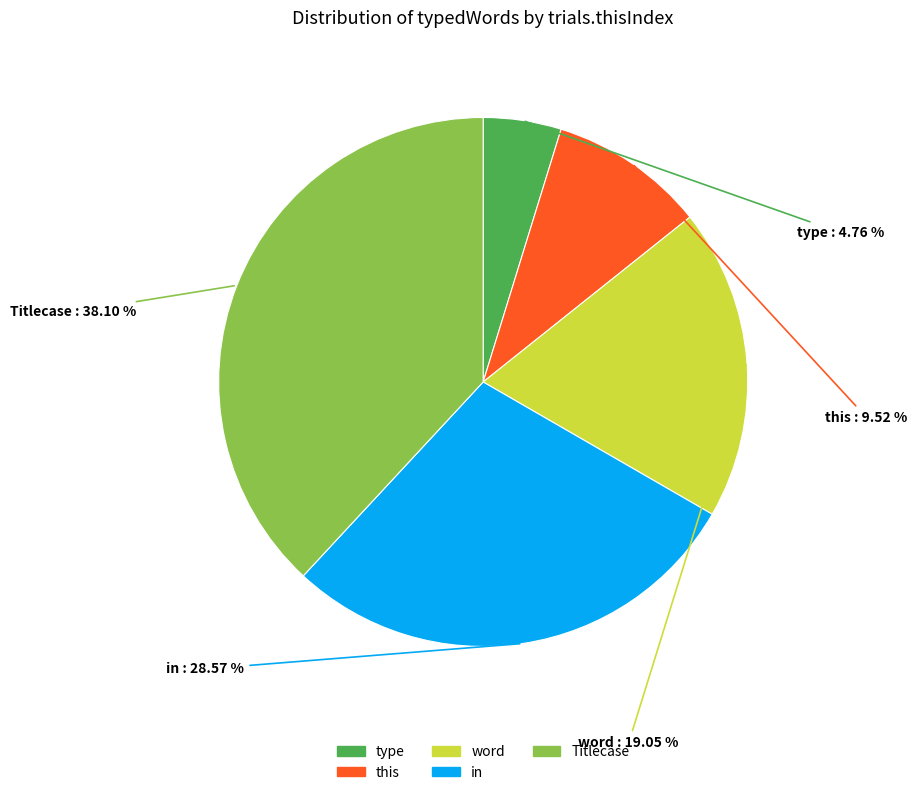

Is there any slice that represents more than half of the pie?

No